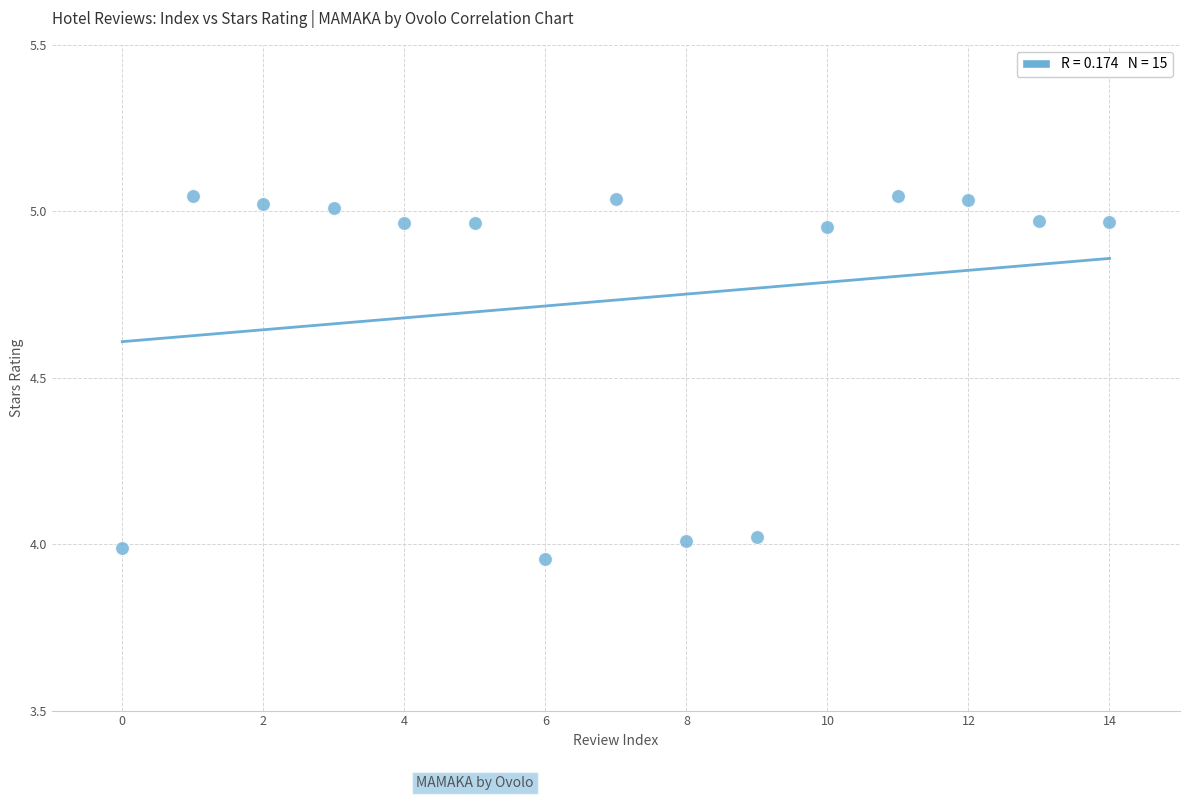

What is the range of Y values (max minus min)?

1.1